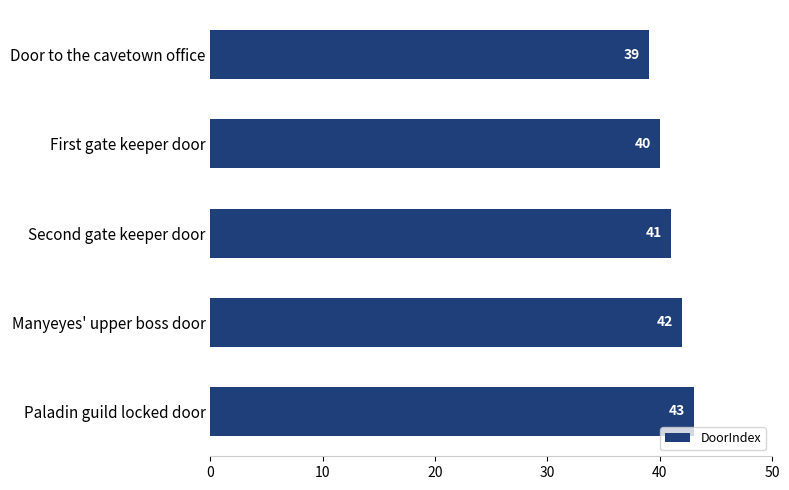

What is the minimum value shown in the chart?

39